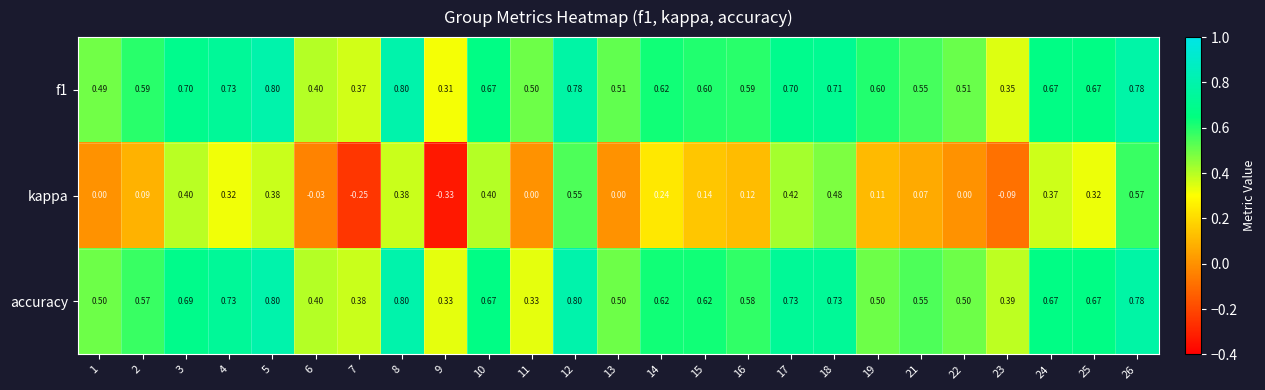

Which series has the largest range (max minus min)?

kappa